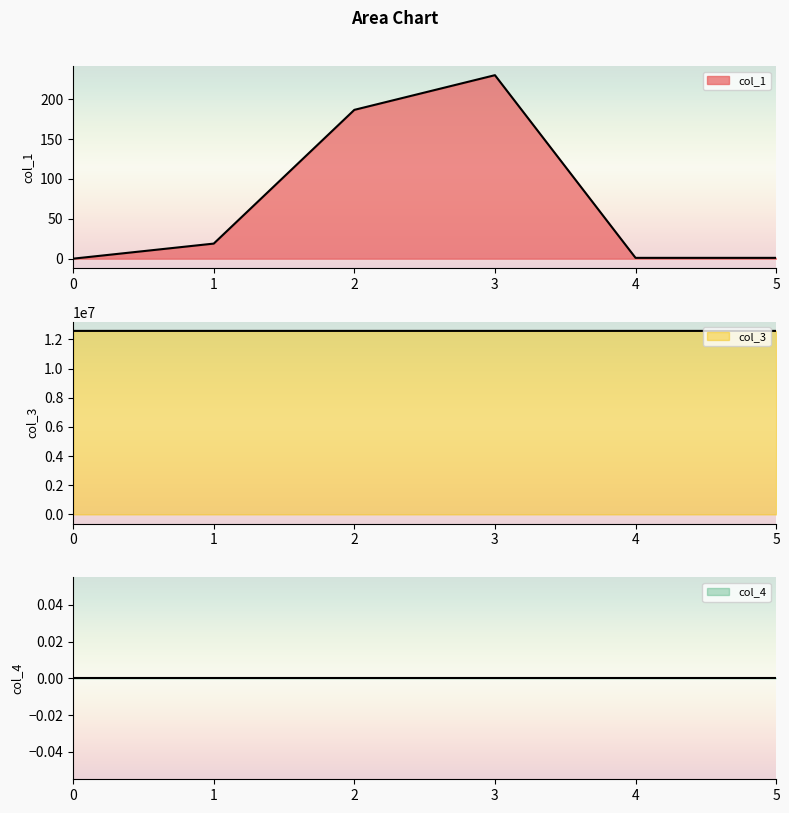

What is the difference between the highest and lowest values at 2?

12582869.3